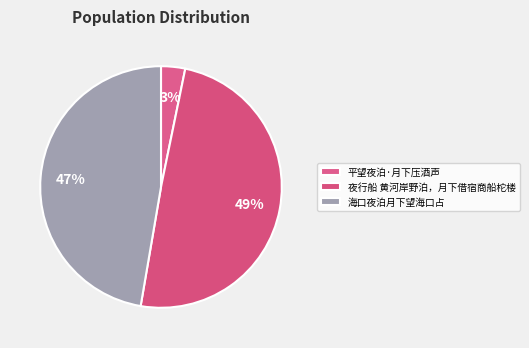

What percentage is the 平望夜泊·月下压酒声 slice, to the nearest percent?

3%